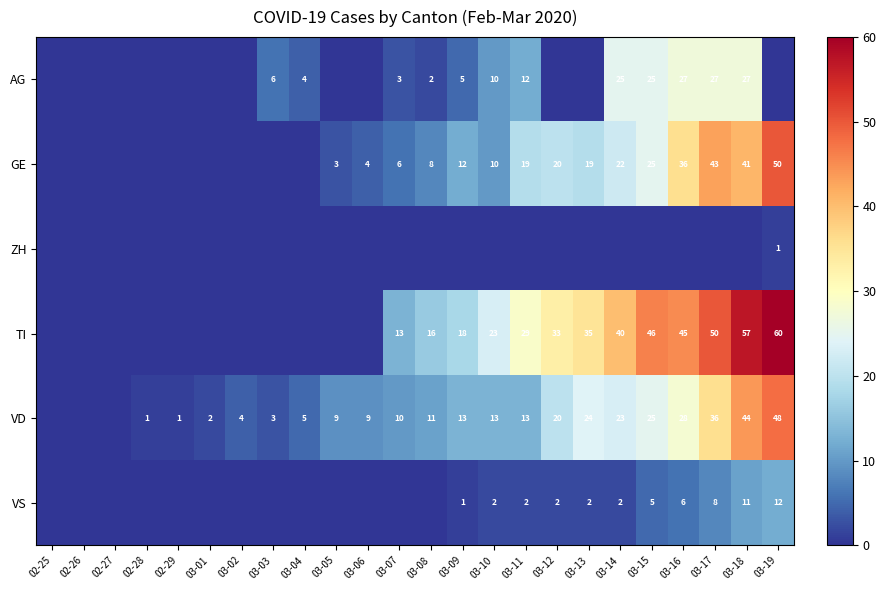

What is the difference between the TI values at 03-17 and 03-16?

5